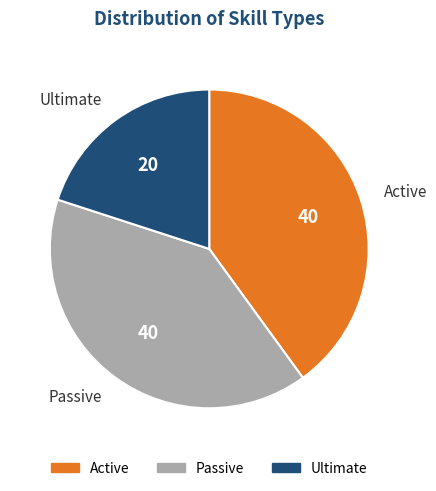

Between Active and Ultimate, which is larger?

Active